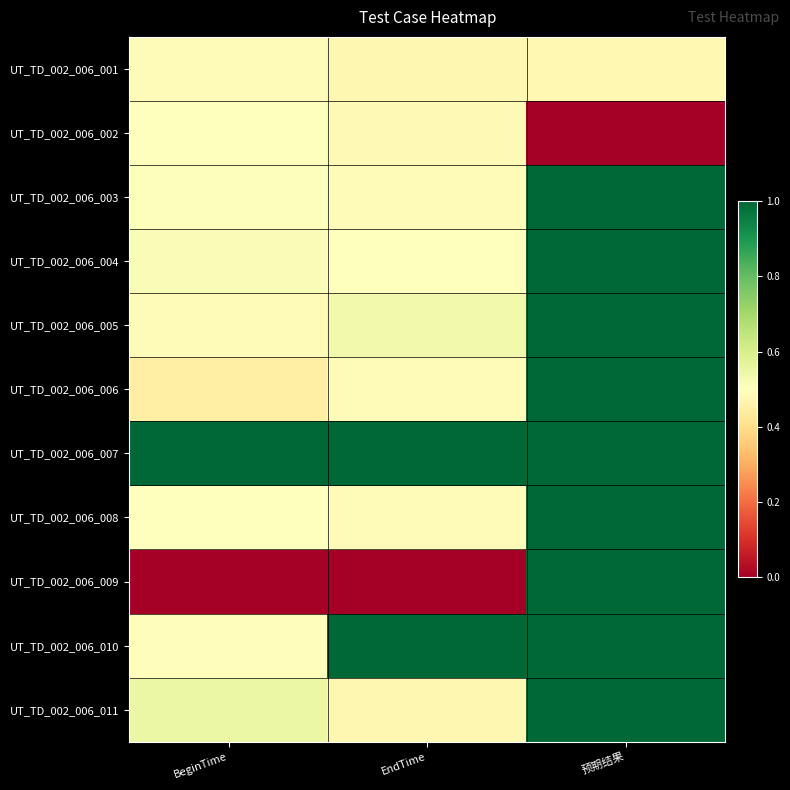

Reading left to right, list all the values displayed in this chart.

UT_TD_002_006_001: BeginTime=0.5	EndTime=0.5	预期结果=0.5
UT_TD_002_006_002: BeginTime=0.5	EndTime=0.5	预期结果=0.0
UT_TD_002_006_003: BeginTime=0.5	EndTime=0.5	预期结果=1.0
UT_TD_002_006_004: BeginTime=0.5	EndTime=0.5	预期结果=1.0
UT_TD_002_006_005: BeginTime=0.5	EndTime=0.5	预期结果=1.0
UT_TD_002_006_006: BeginTime=0.5	EndTime=0.5	预期结果=1.0
UT_TD_002_006_007: BeginTime=1.0	EndTime=1.0	预期结果=1.0
UT_TD_002_006_008: BeginTime=0.5	EndTime=0.5	预期结果=1.0
UT_TD_002_006_009: BeginTime=0.0	EndTime=0.0	预期结果=1.0
UT_TD_002_006_010: BeginTime=0.5	EndTime=1.0	预期结果=1.0
UT_TD_002_006_011: BeginTime=0.5	EndTime=0.5	预期结果=1.0